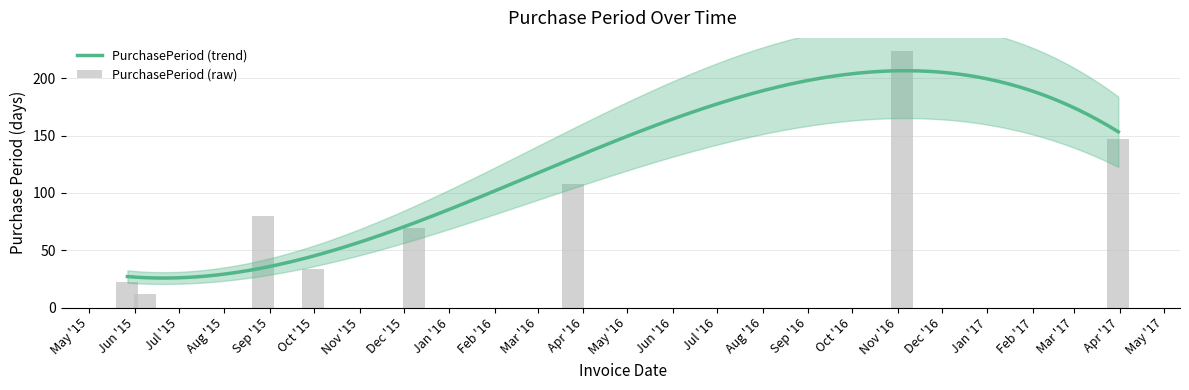

List the labels in order of value, smallest first.

2015-06-08, 2015-05-27, 2015-09-30, 2015-12-08, 2015-08-27, 2016-03-25, 2017-03-31, 2016-11-04